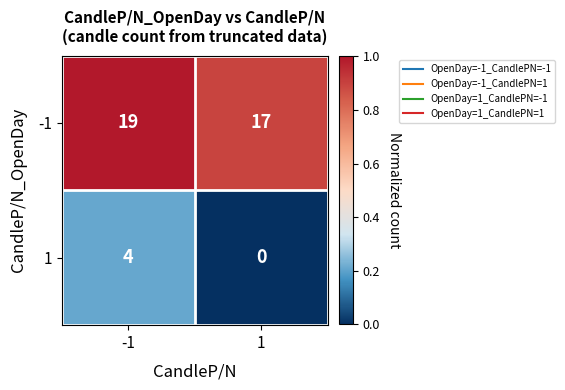

The value of -1 at -1 is 19. True or false?

True